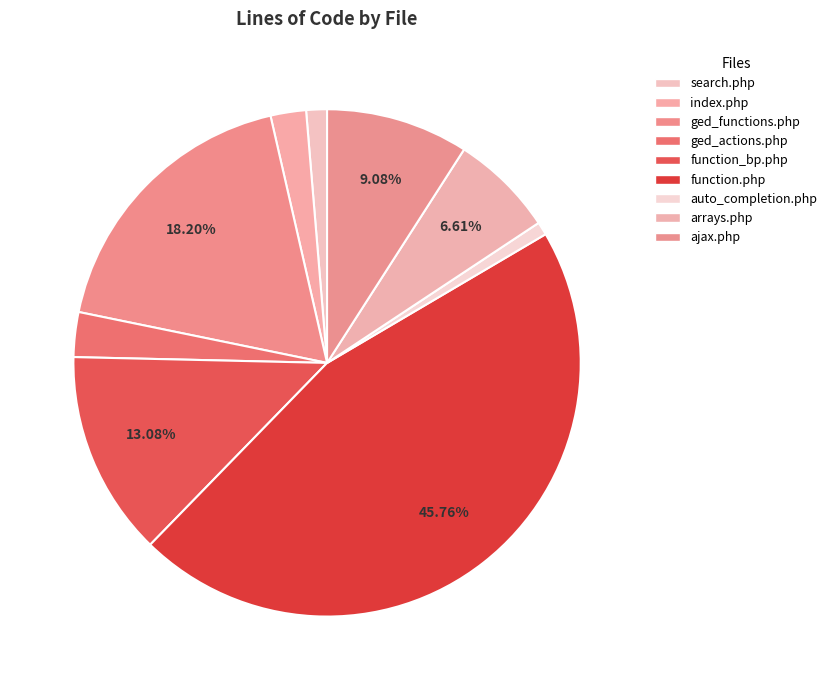

To the nearest percent, what portion does function_bp.php represent?

13%